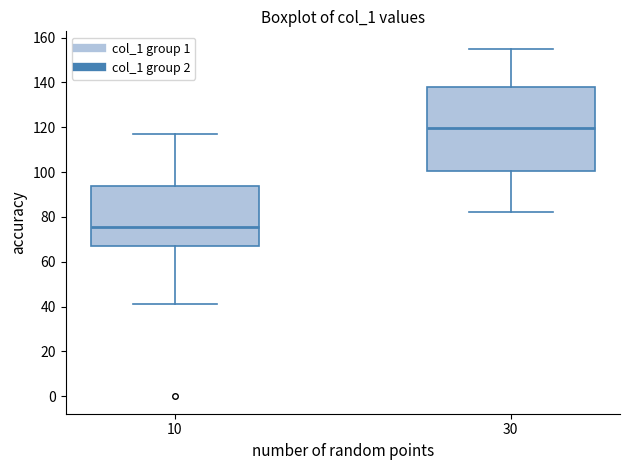

Which box has the lowest median line?

10